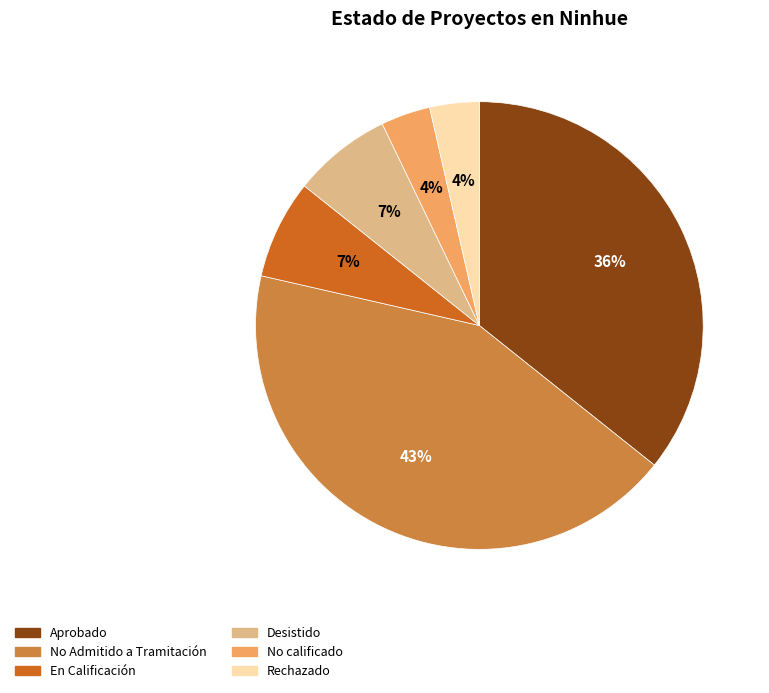

How many segments does this pie chart have?

6